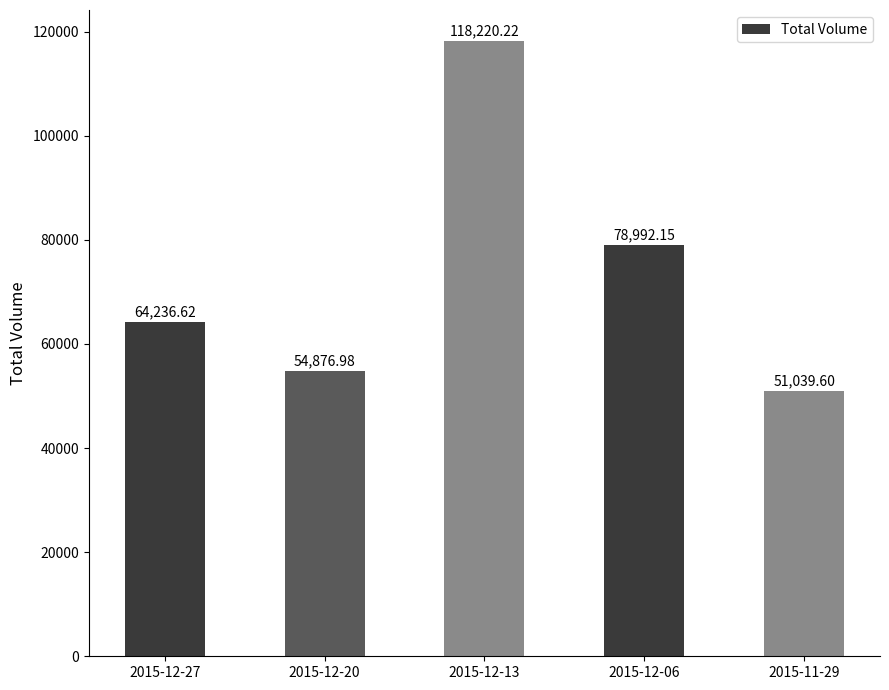

Rank the categories by value from lowest to highest.

2015-11-29, 2015-12-20, 2015-12-27, 2015-12-06, 2015-12-13